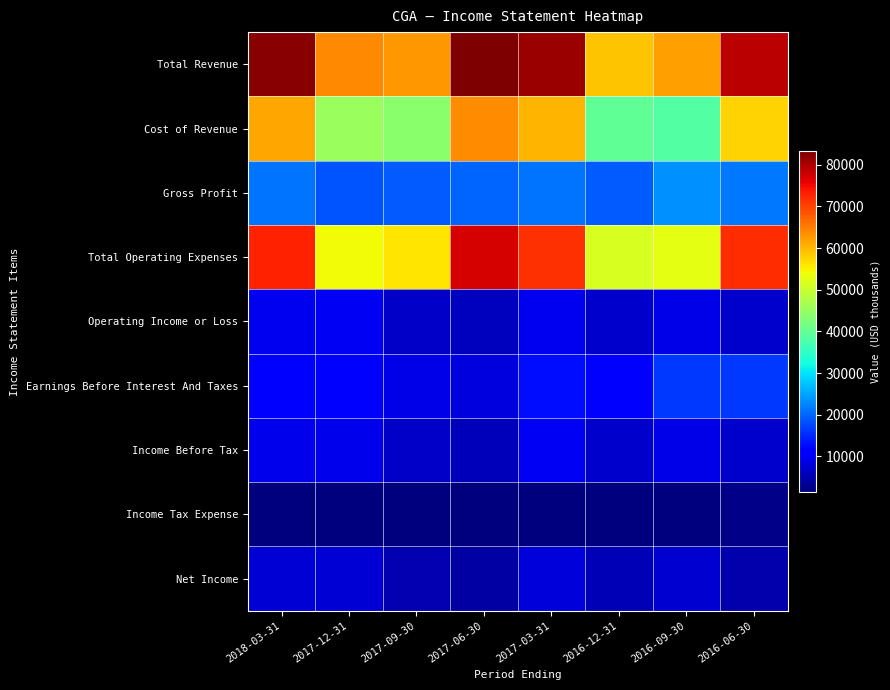

At which category is the sum across all series the highest?

2018-03-31